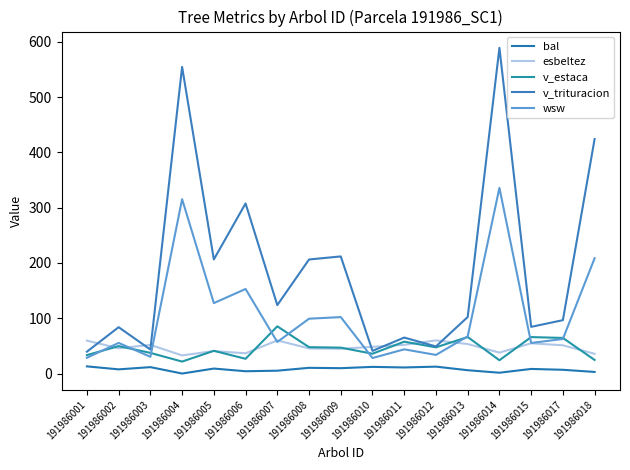

How many lines are shown in the chart?

5